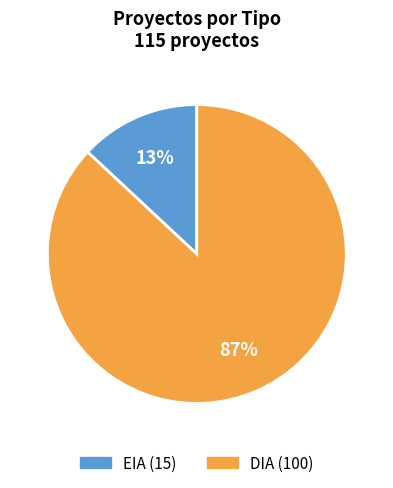

What is the largest slice in the pie chart?

DIA